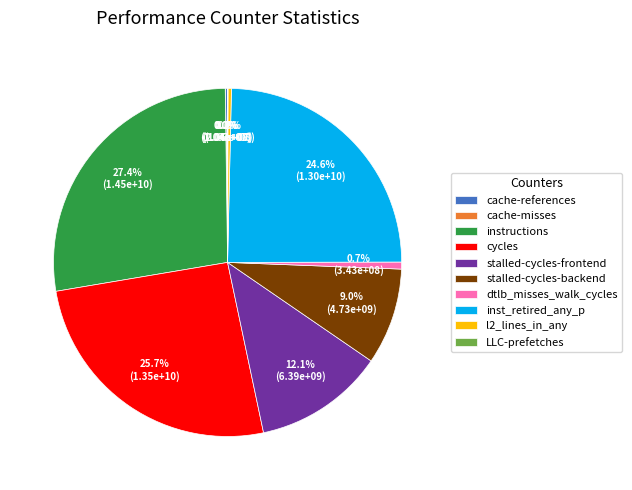

Is there any slice that represents more than half of the pie?

No